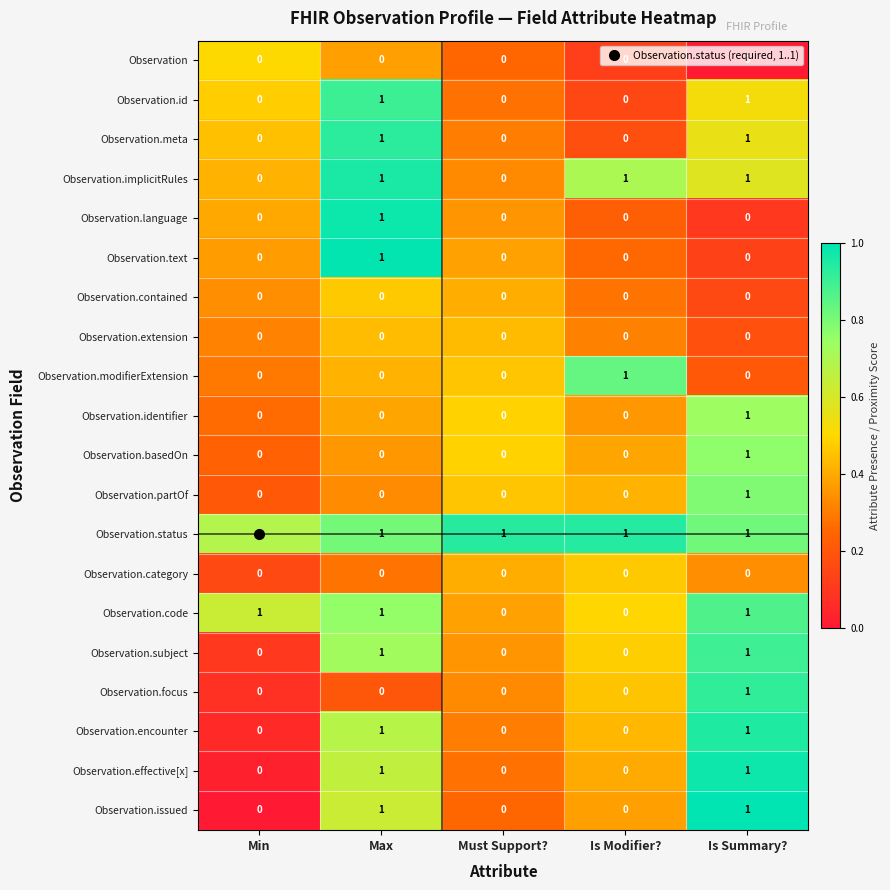

At how many categories does at least one series exceed 0?

5